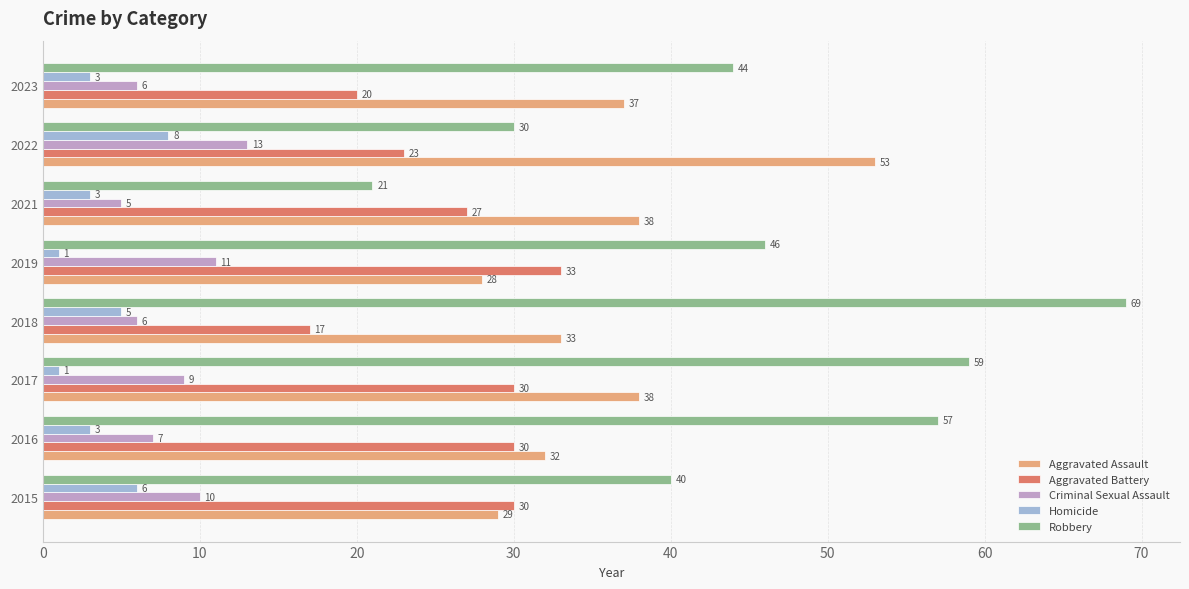

What is the average value of the Criminal Sexual Assault series?

8